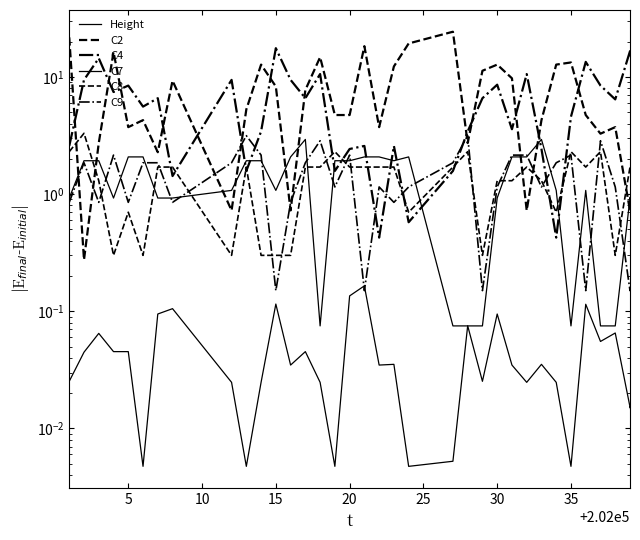

What is the difference between the maximum and second lowest values in the Height series?

0.2